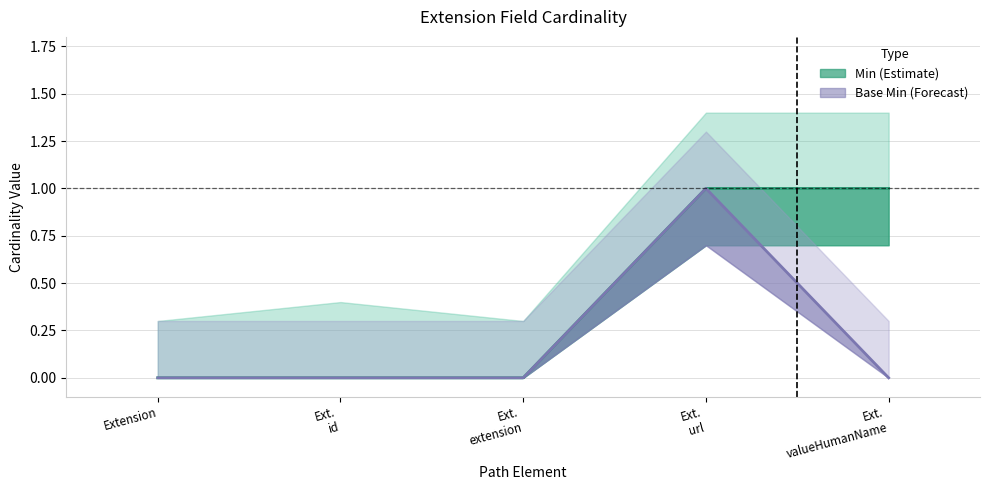

What is the greatest value displayed?

1